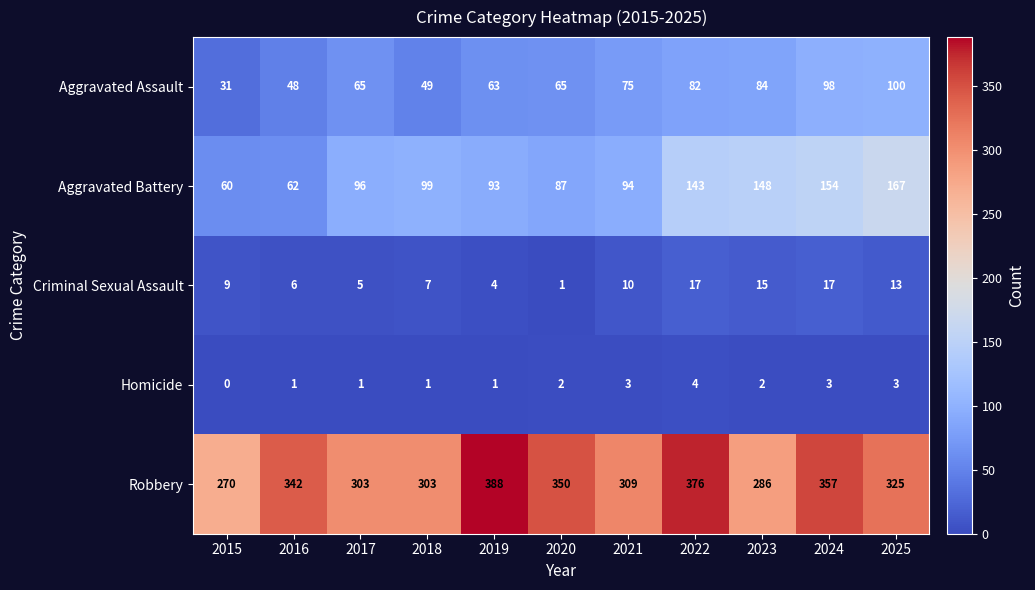

At which category does the chart reach its peak across all series?

2019